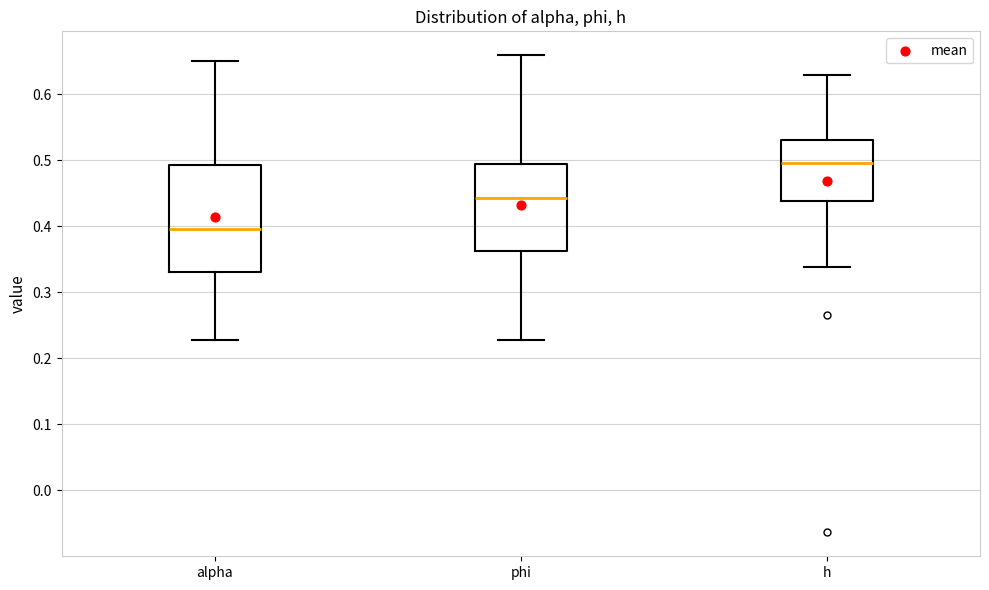

Reading left to right, transcribe this box plot: for each box, give where its median line is, the range the box spans, and where its two whiskers end, as read against the y-axis. The values are not printed on the chart, so give them approximately, as read against the axis.

alpha: median 0.40, box 0.33 to 0.49, whiskers 0.23 to 0.65
phi: median 0.44, box 0.36 to 0.49, whiskers 0.23 to 0.66
h: median 0.50, box 0.44 to 0.53, whiskers 0.34 to 0.63